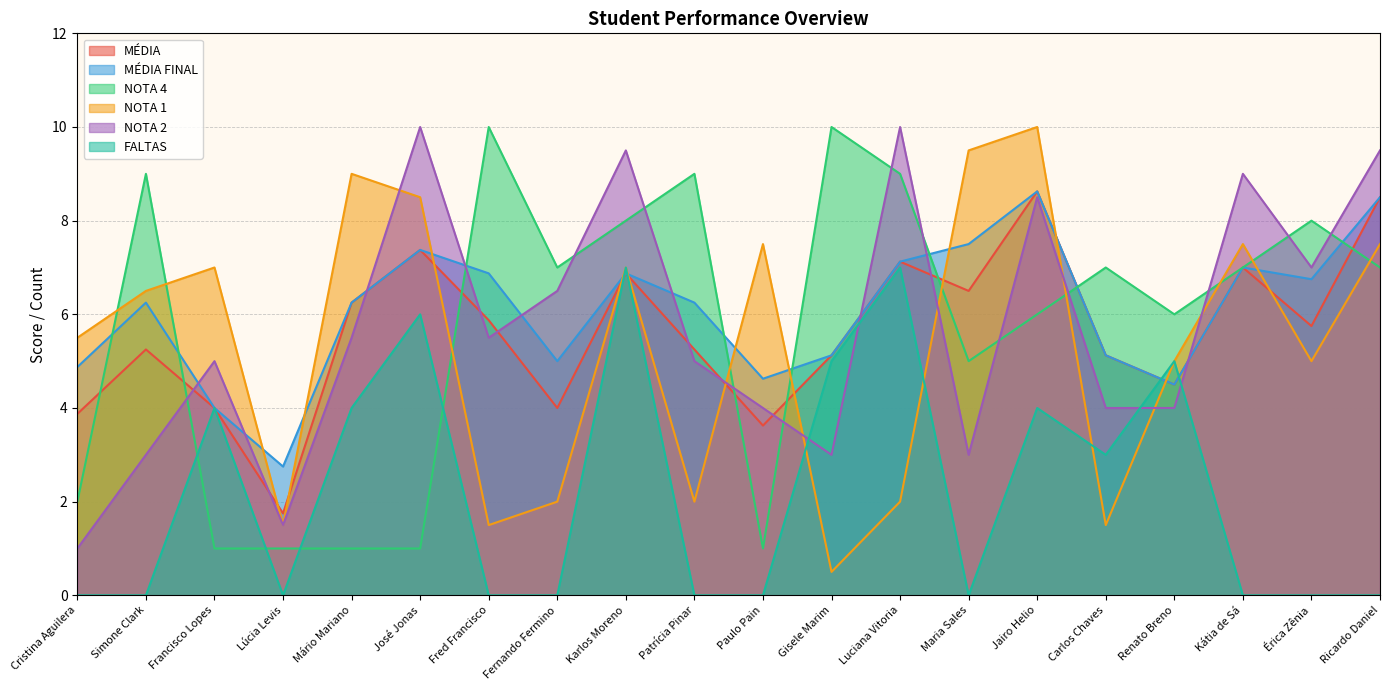

The value of MÉDIA FINAL at Simone Clark is 6.2. True or false?

True